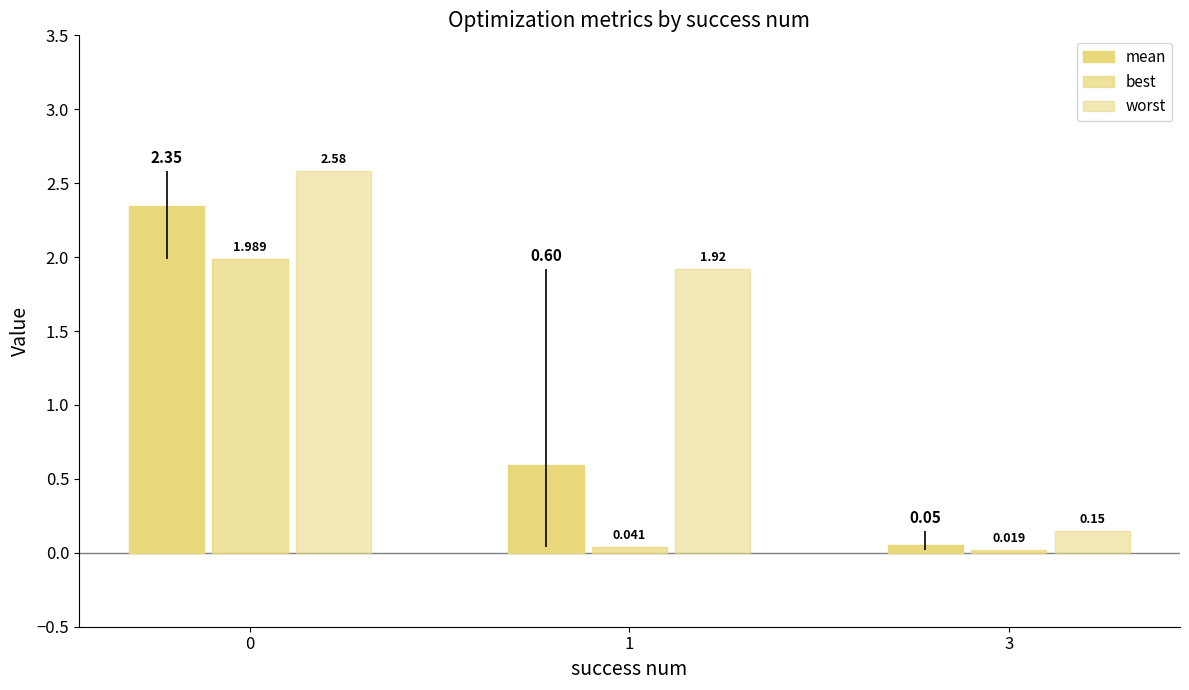

Are the bars horizontal?

No